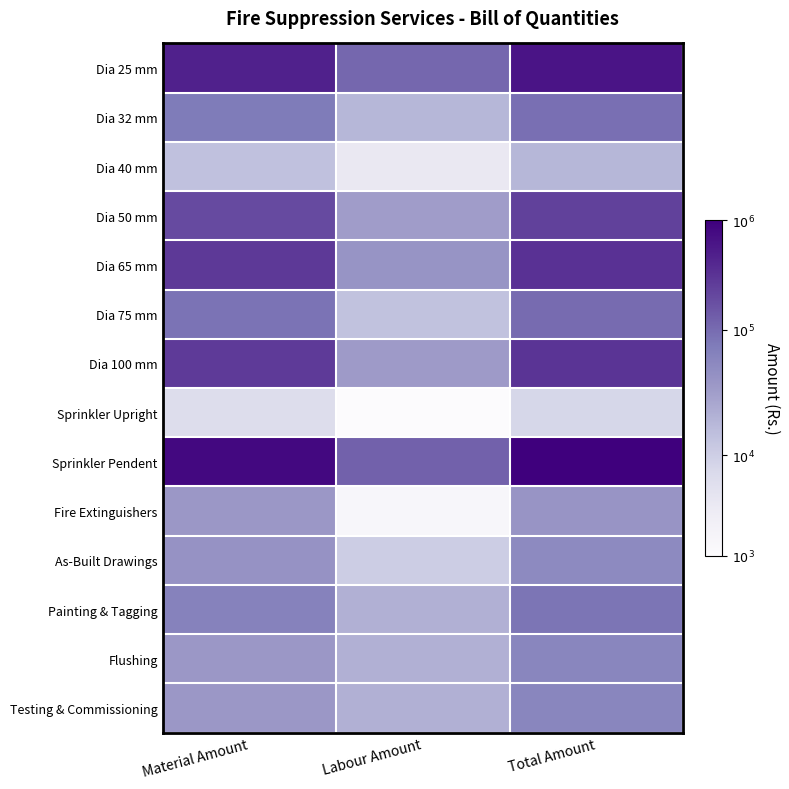

Count the number of data series in this chart.

14